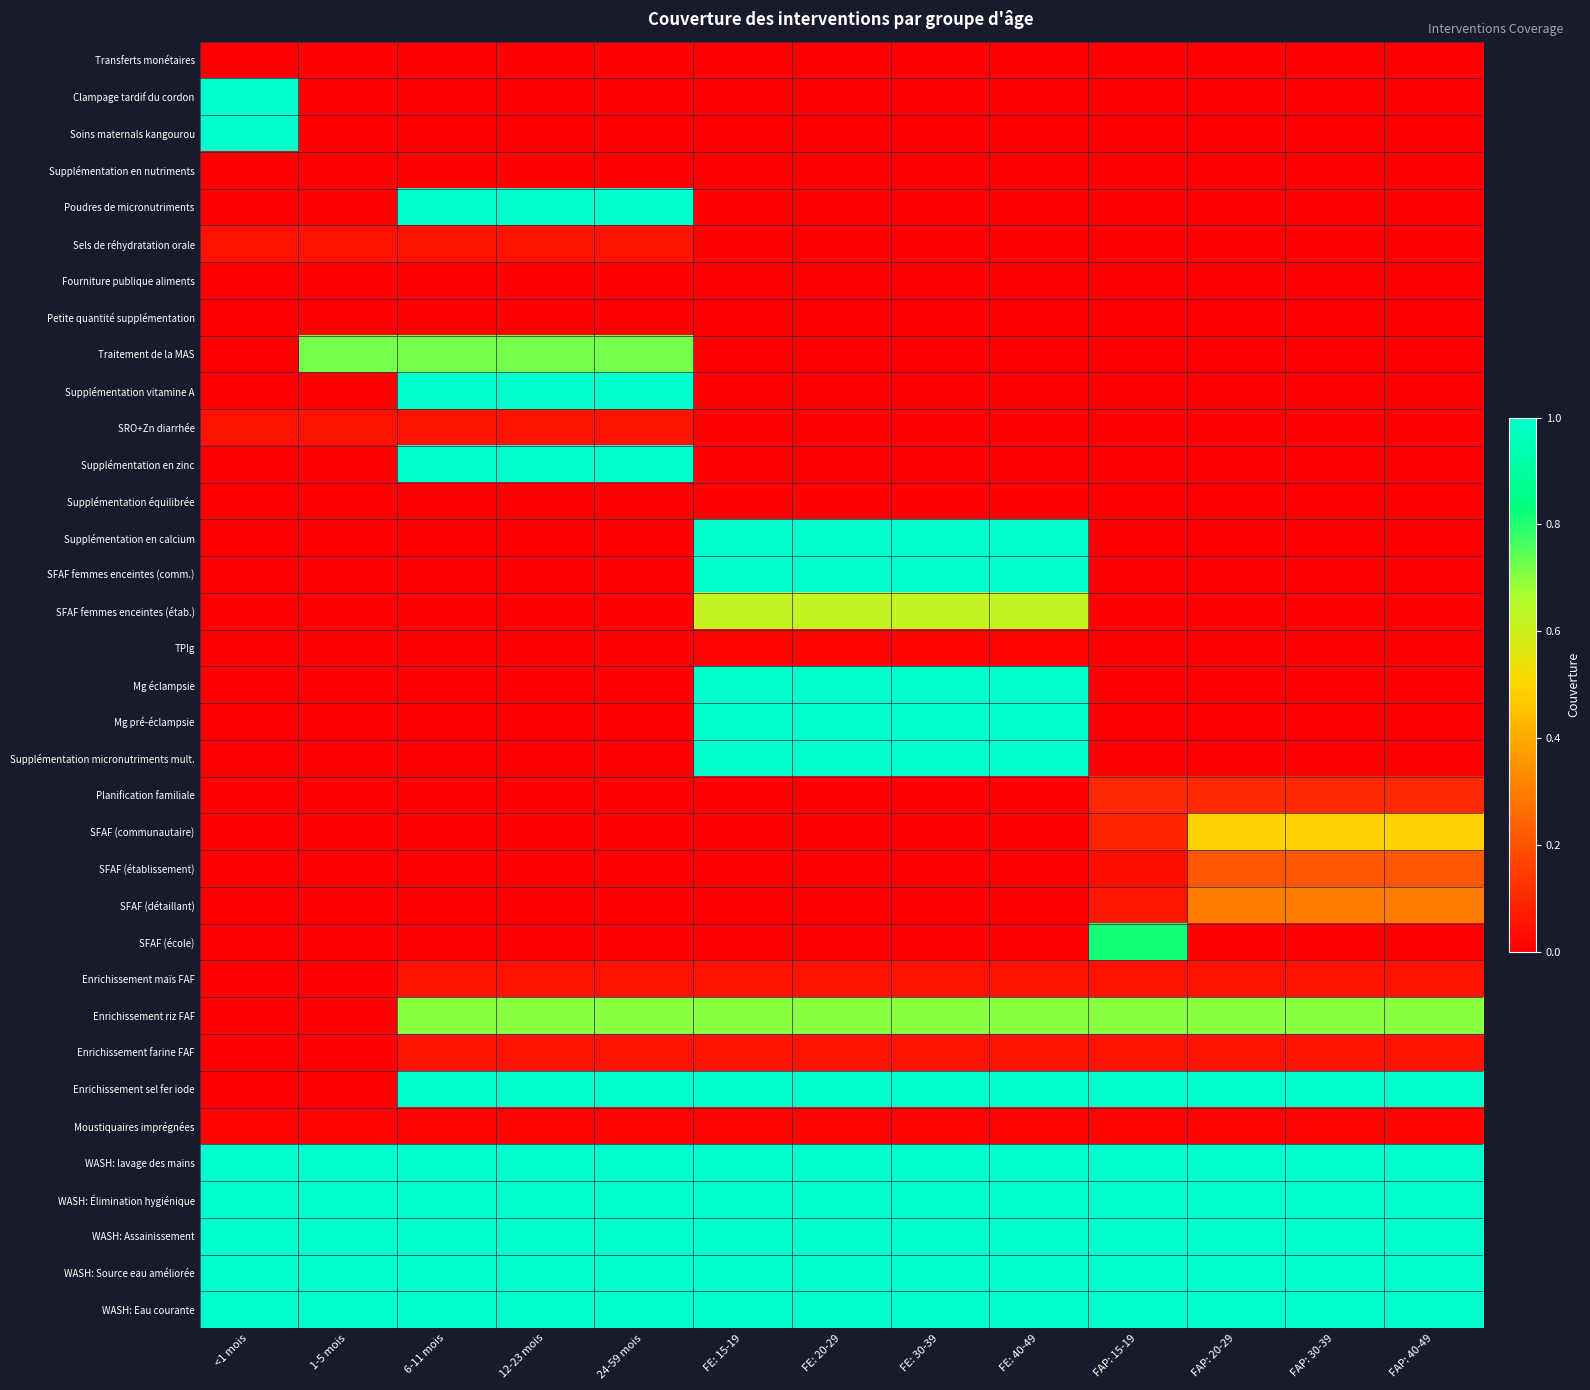

Which label corresponds to the largest value in the chart?

<1 mois